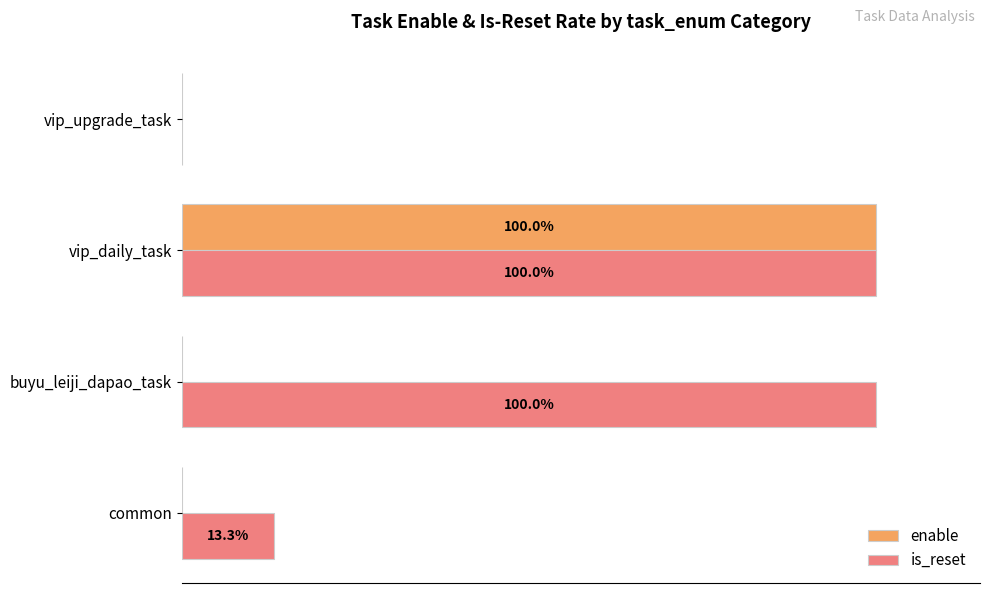

Is the value of is_reset at common greater than the value of enable at common?

Yes